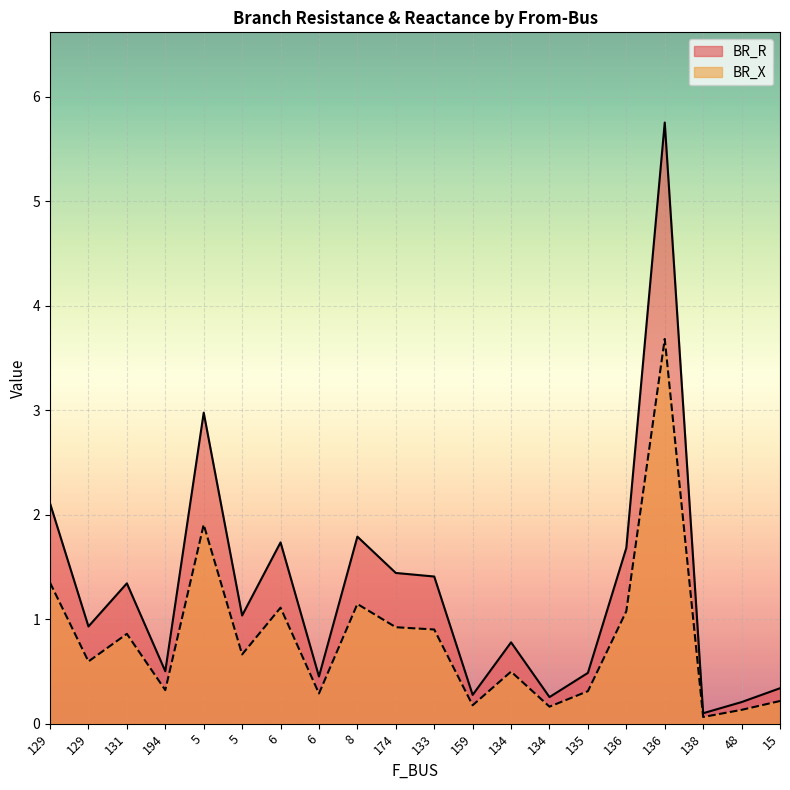

True or false: BR_X has a value of 0.5 at 6.

False